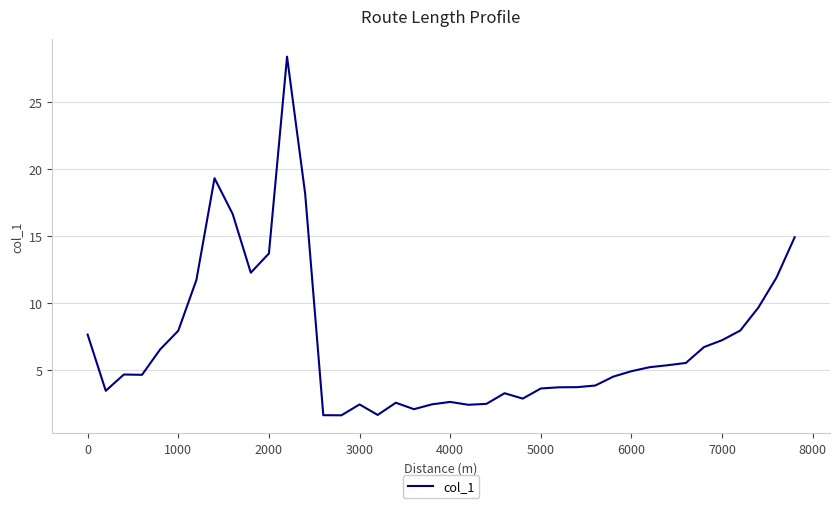

What is the greatest value displayed?

28.4